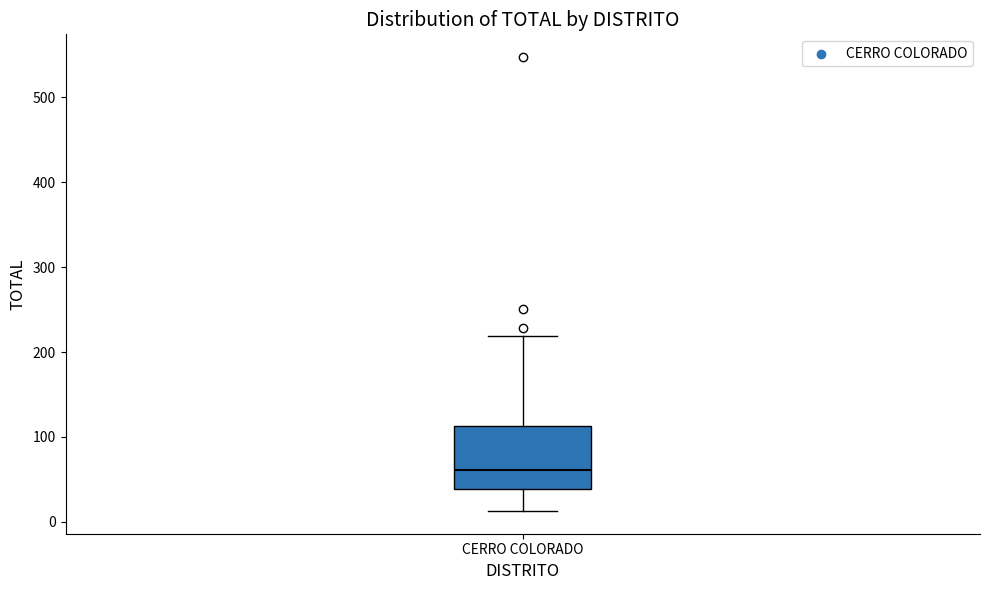

Transcribe this box plot: give where the median line is, the range the box spans, and where the two whiskers end, as read against the y-axis. The values are not printed on the chart, so give them approximately, as read against the axis.

median 60, box 40 to 110, whiskers 10 to 220